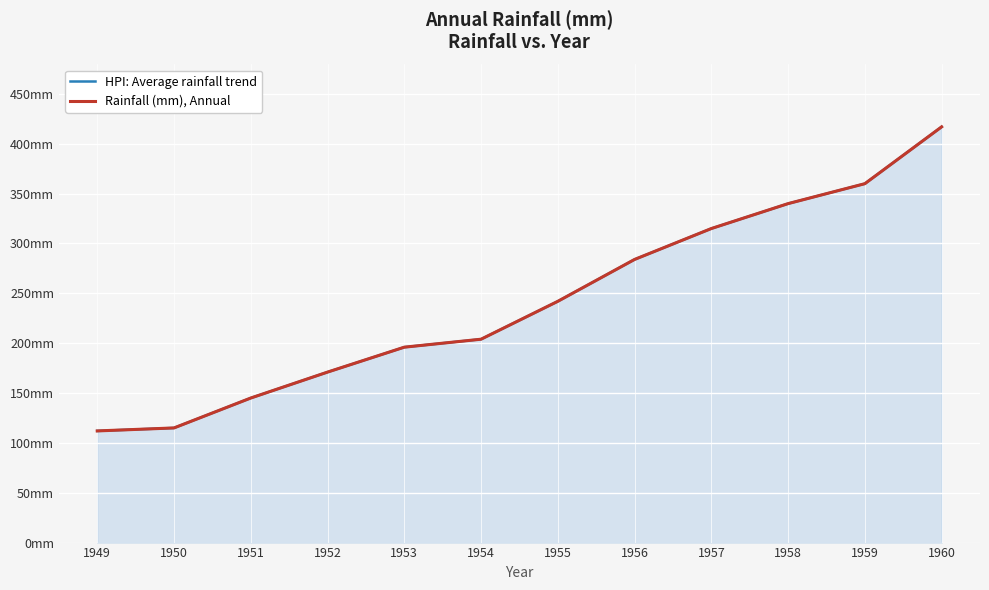

What are all the series names shown in the legend?

HPI: Average rainfall trend, Rainfall (mm), Annual